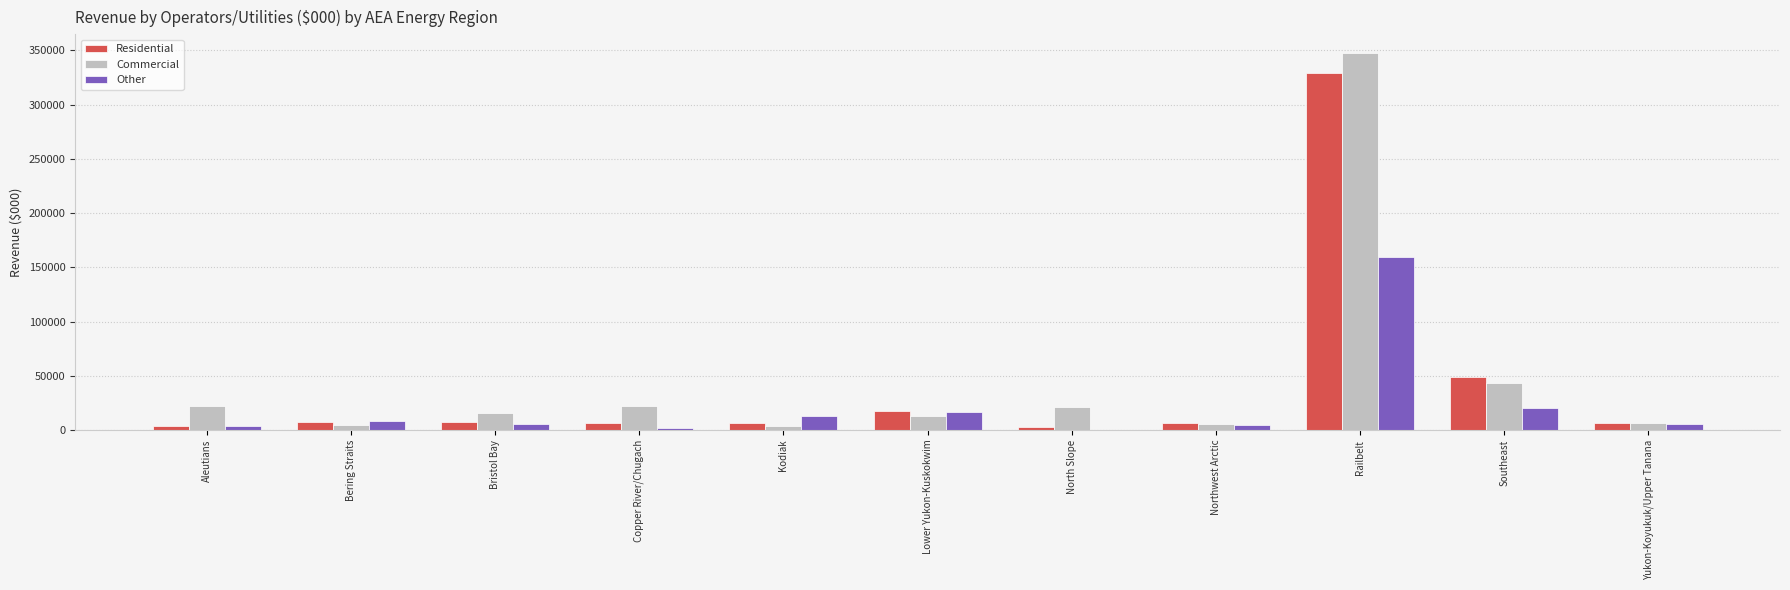

What is the maximum value for Residential?

329167.7